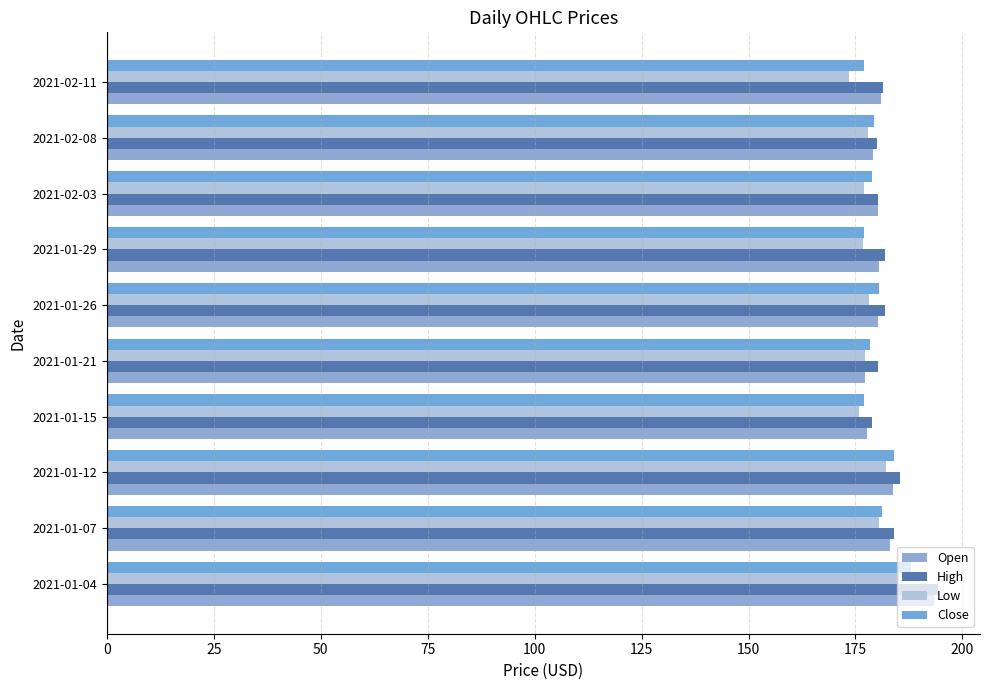

What is the value of the High bar at the 8th from the left?

180.3